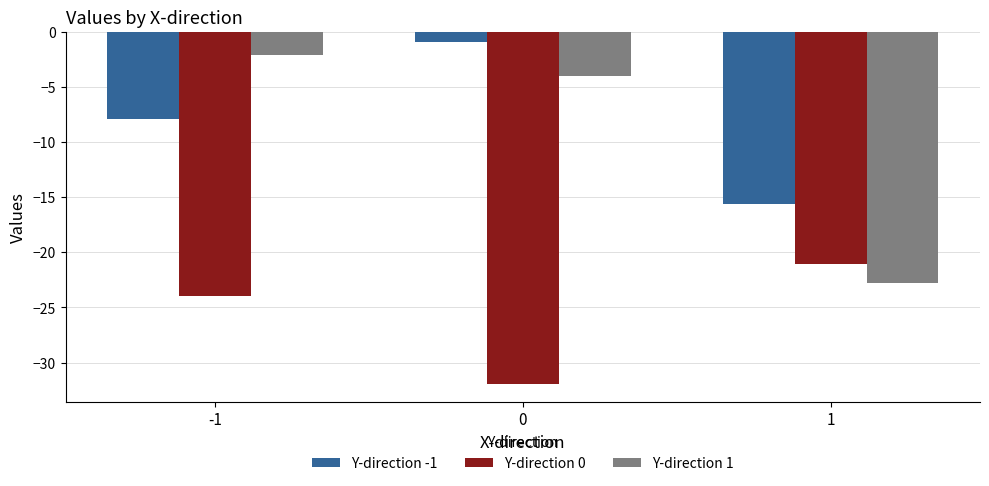

At 0, list the series in order from largest to smallest.

Y-direction -1, Y-direction 1, Y-direction 0